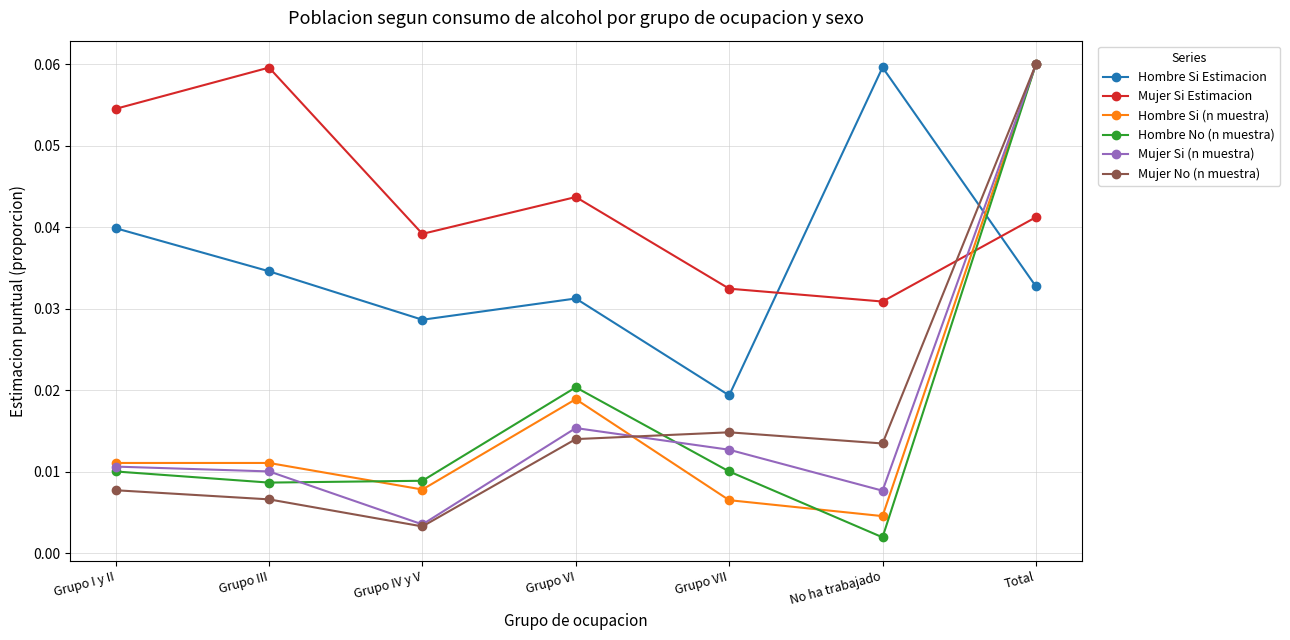

True or false: Hombre Si Estimacion and Mujer Si (n muestra) intersect in this chart.

True